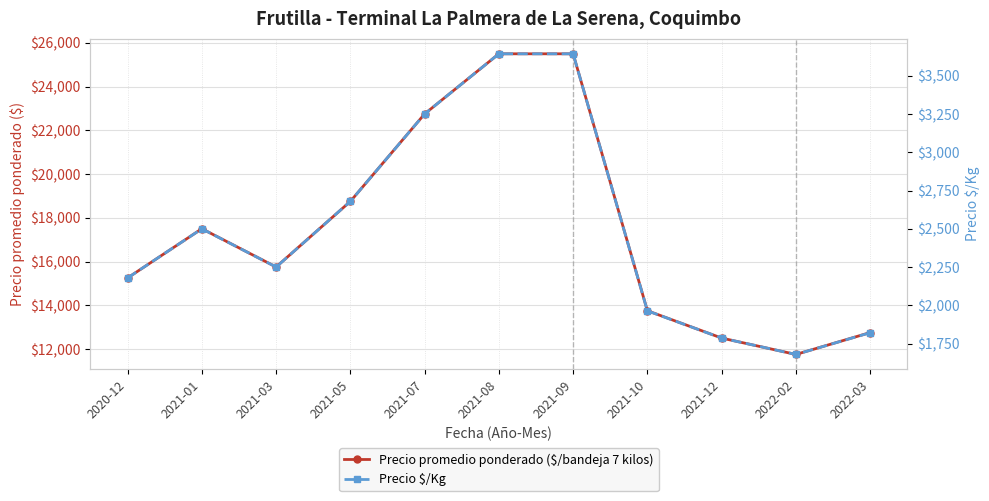

What is the difference between the second highest and minimum values in the Precio $/Kg series?

1964